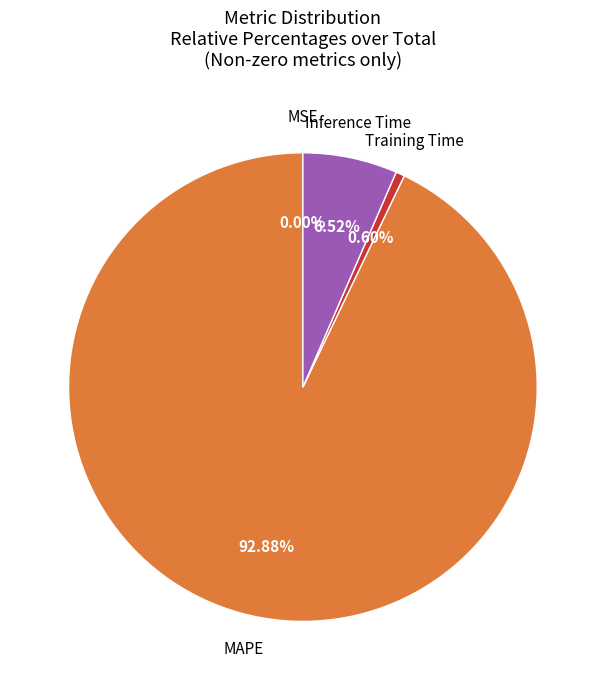

What is the largest slice in the pie chart?

MAPE